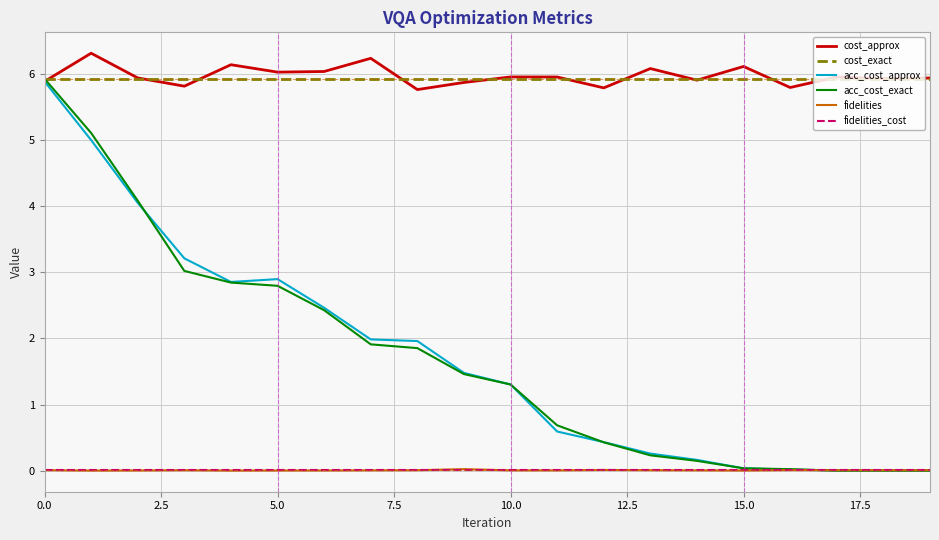

True or false: cost_exact and fidelities_cost cross at least once.

False